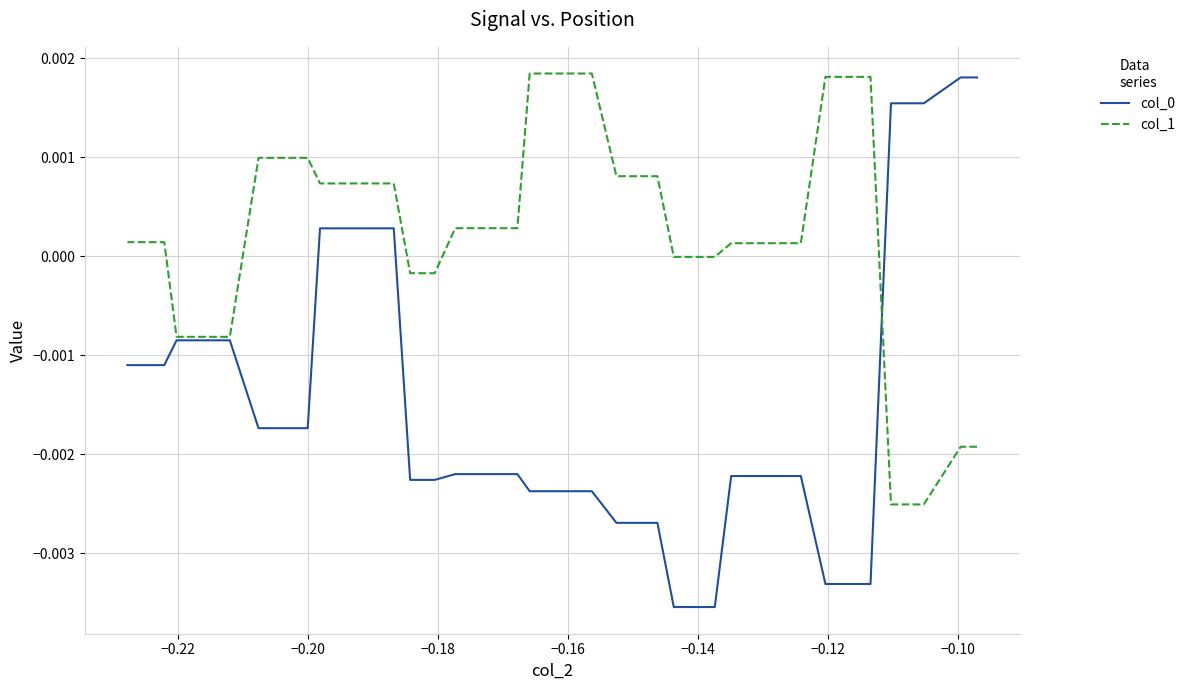

Rank the series by their average value, from lowest to highest.

col_0, col_1